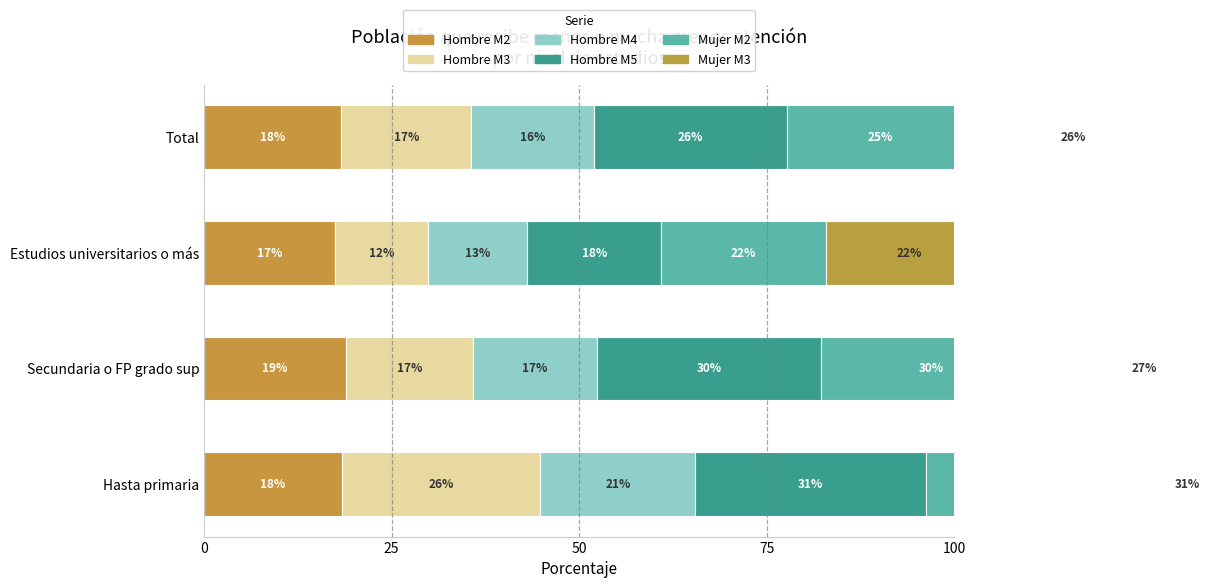

Which series changed the most between Secundaria o FP grado sup and Estudios universitarios o más?

Hombre M5